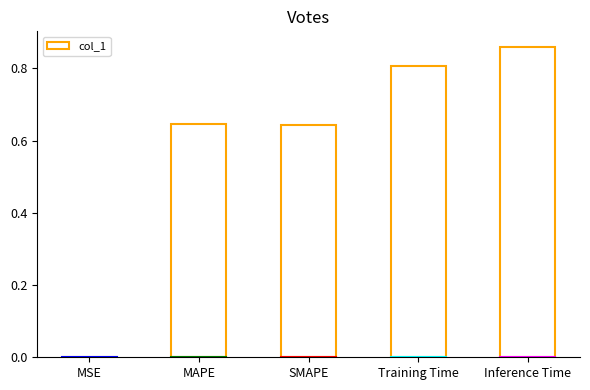

What is the sum of the values at Inference Time and SMAPE?

1.5